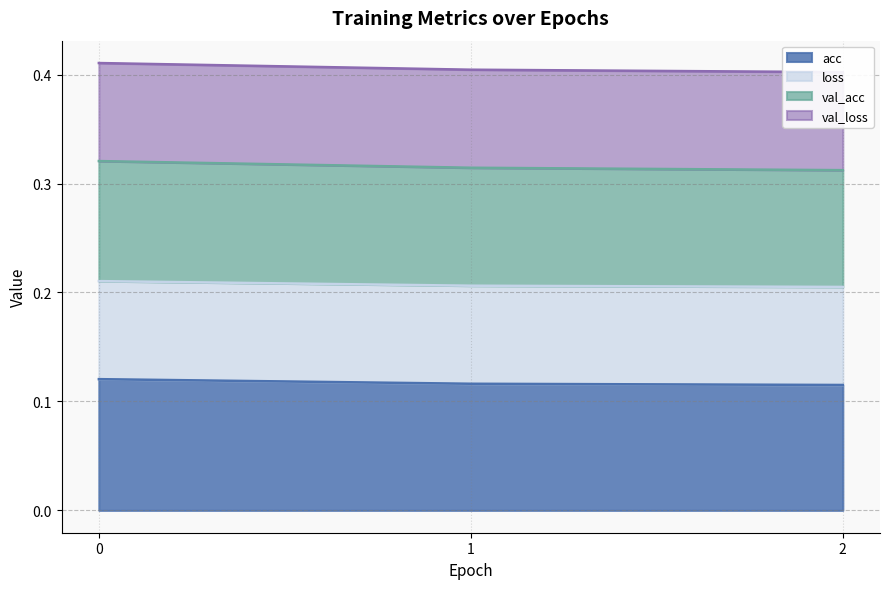

How many acc values are between 0 and 1?

3